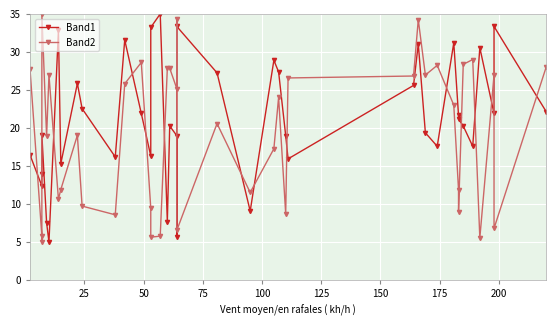

True or false: Band2 has a value of 2.6 at 14.

False